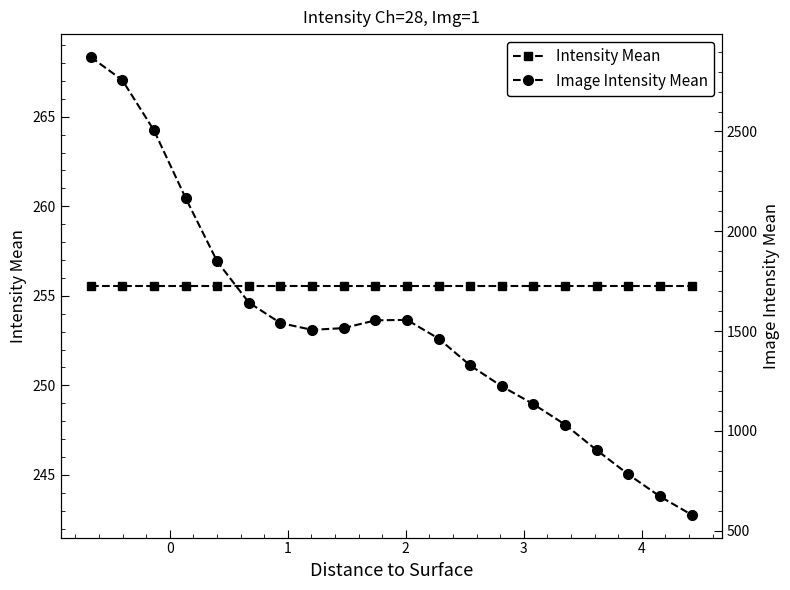

List the series in order of their overall mean, lowest first.

Intensity Mean, Image Intensity Mean